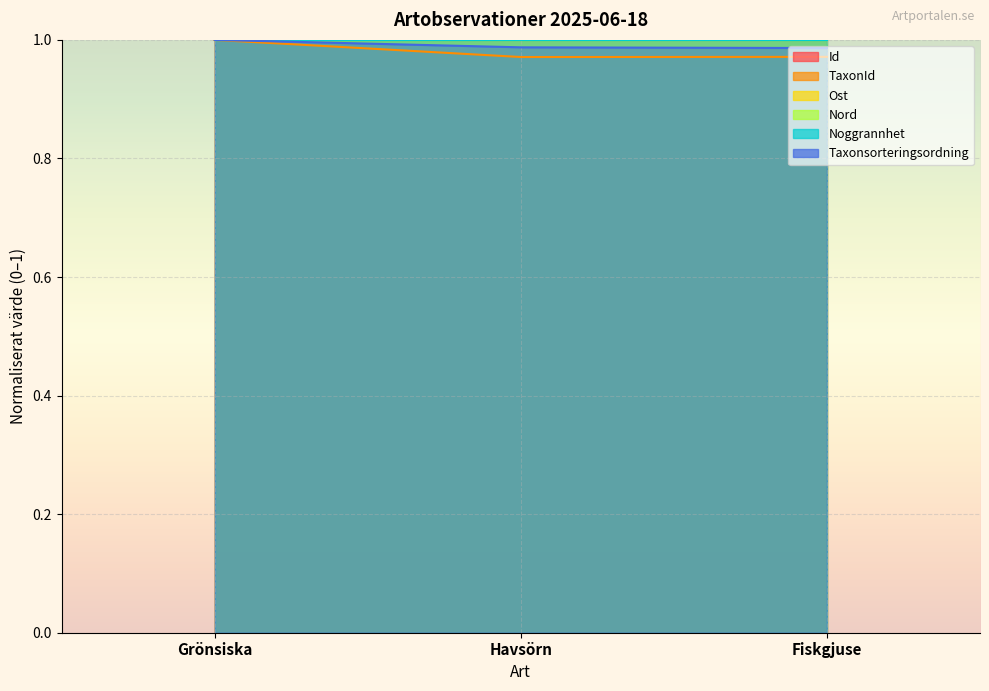

At which category does the chart reach its minimum across all series?

Havsörn